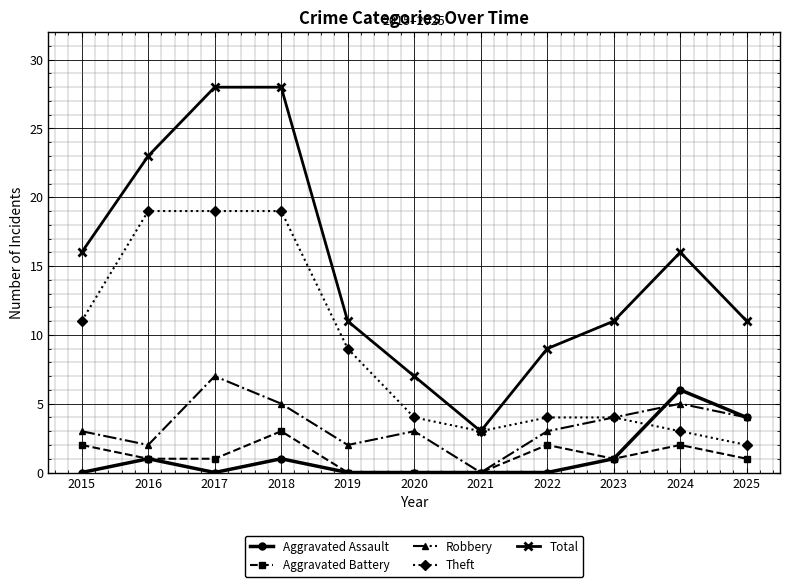

How many lines are shown in the chart?

5